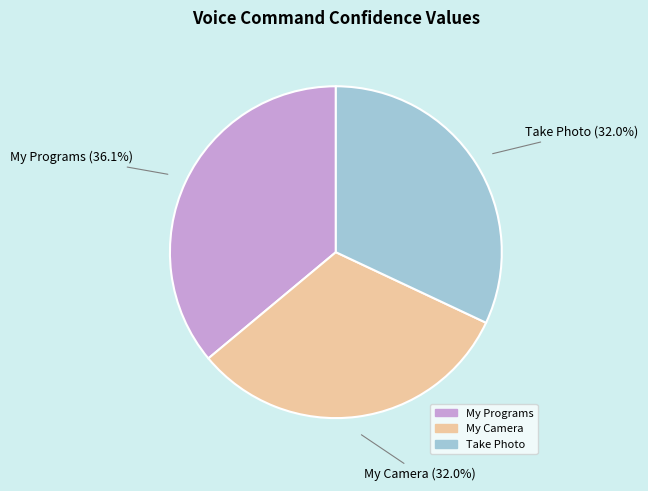

Does Take Photo account for over 50% of the chart?

No